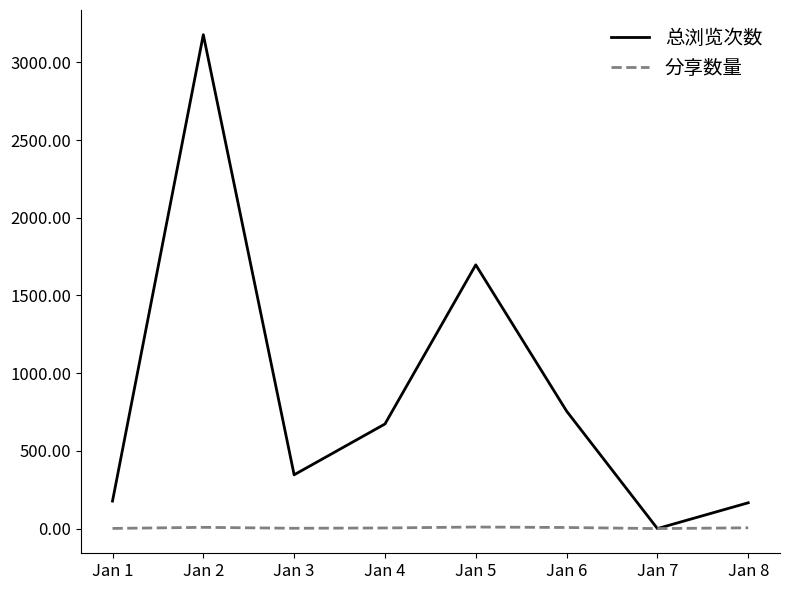

List the series in order of their overall mean, highest first.

总浏览次数, 分享数量